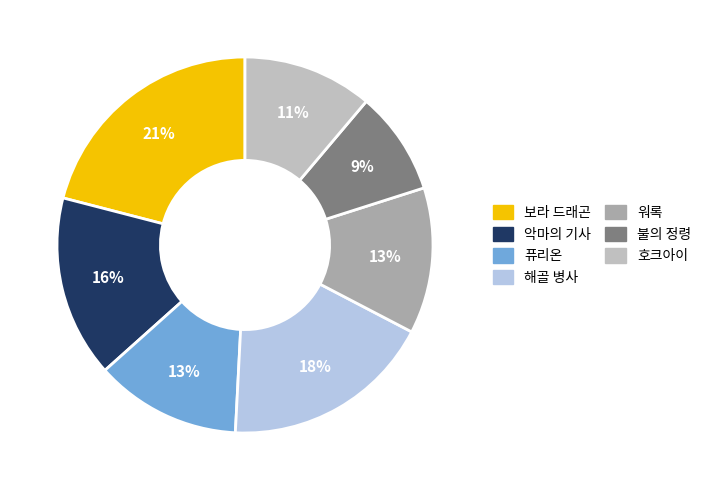

What percentage do 해골 병사 and 보라 드래곤 together represent?

39.1%